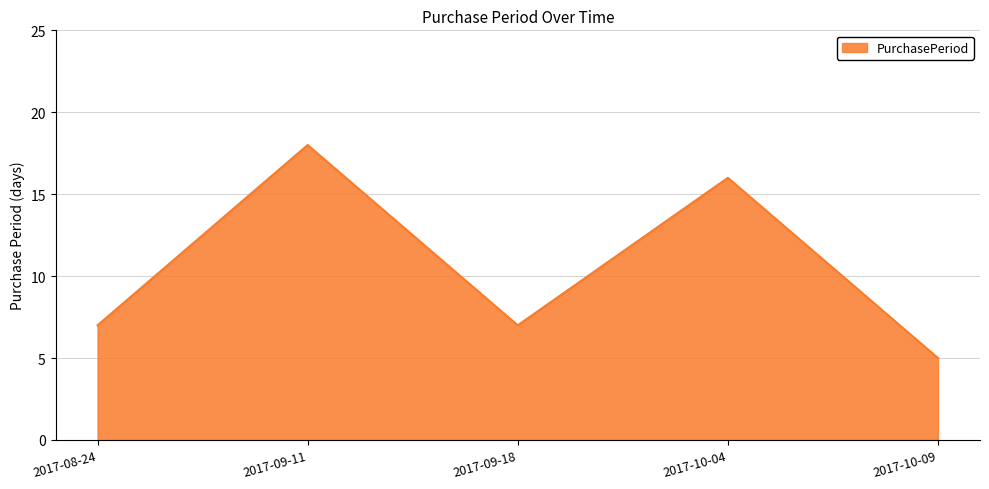

Count the values in the range 7 to 16.

3